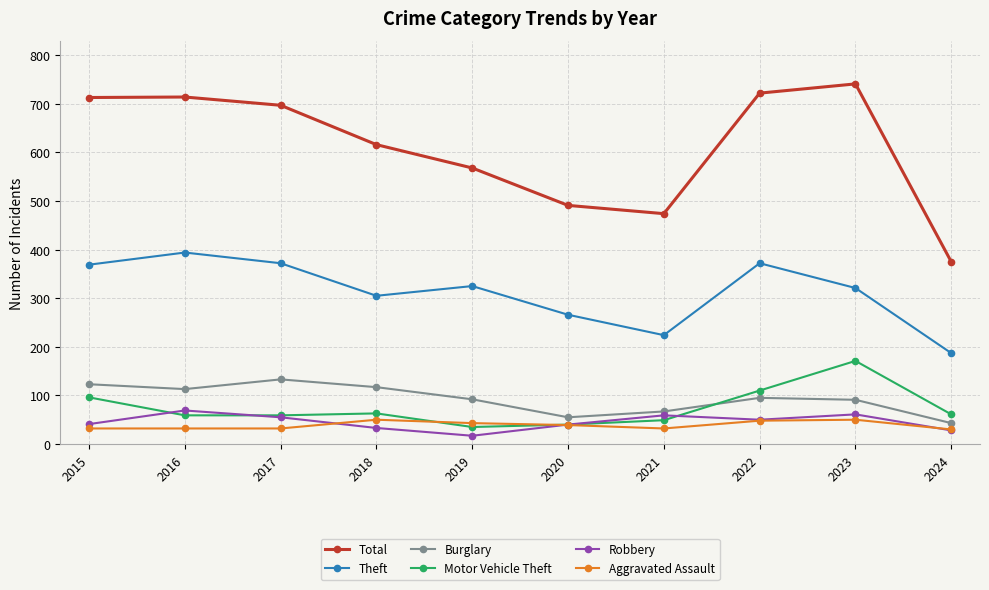

What is the approximate value of Theft at 2017, to the nearest 10?

370